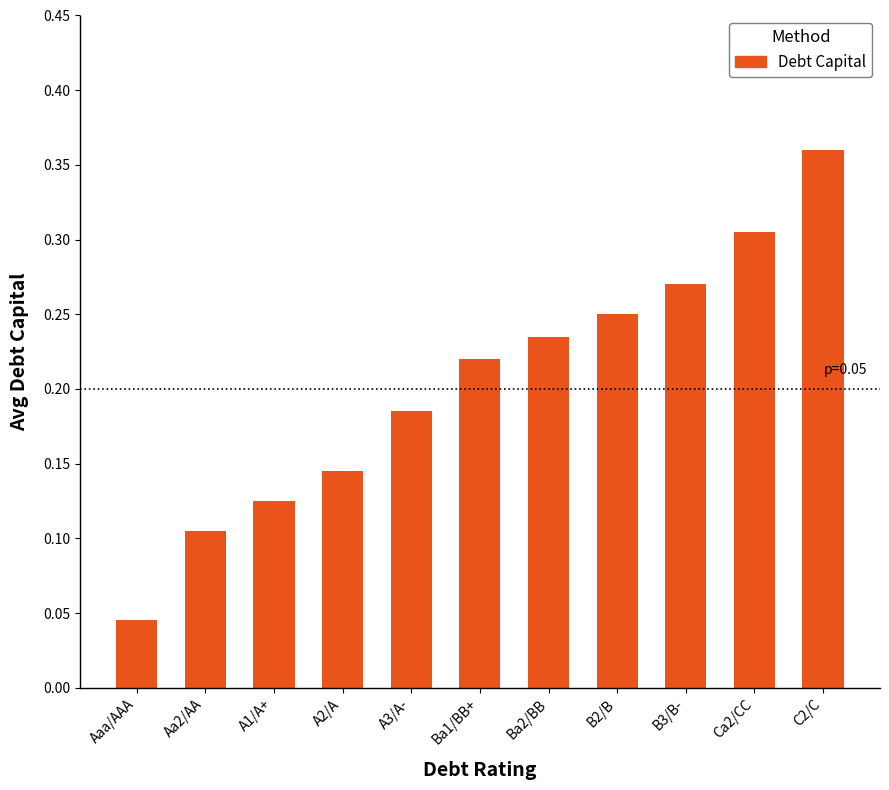

List the labels in order of value, largest first.

C2/C, Ca2/CC, B3/B-, B2/B, Ba2/BB, Ba1/BB+, A3/A-, A2/A, A1/A+, Aa2/AA, Aaa/AAA